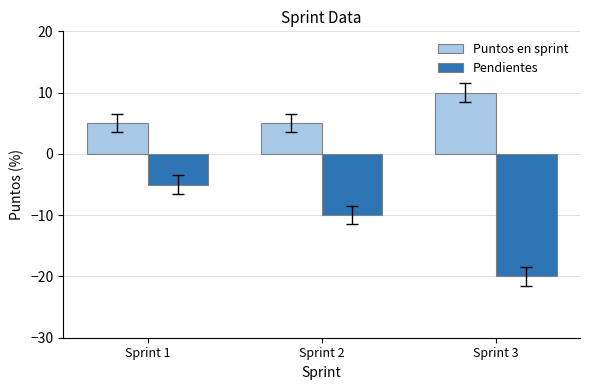

The value of Pendientes at Sprint 3 is -20. True or false?

True